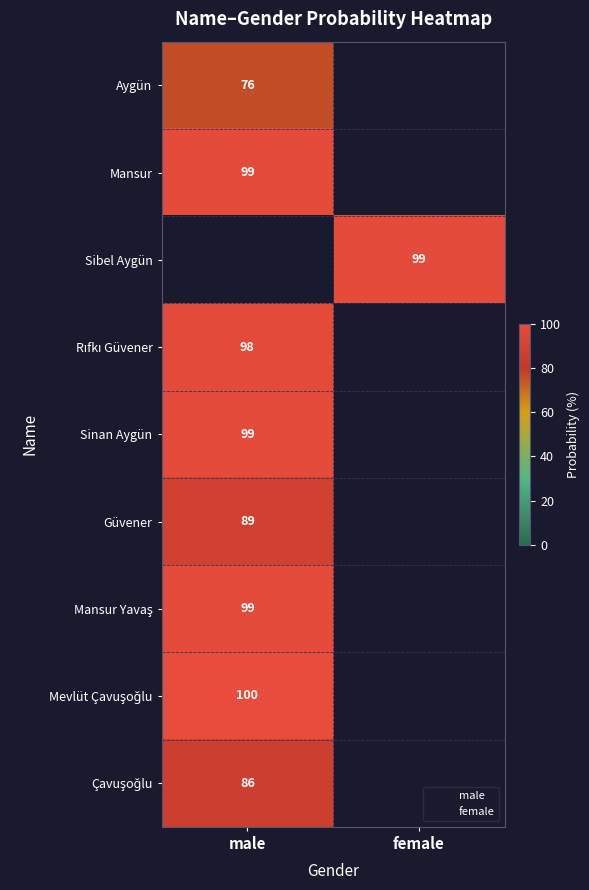

What is the greatest value displayed?

100